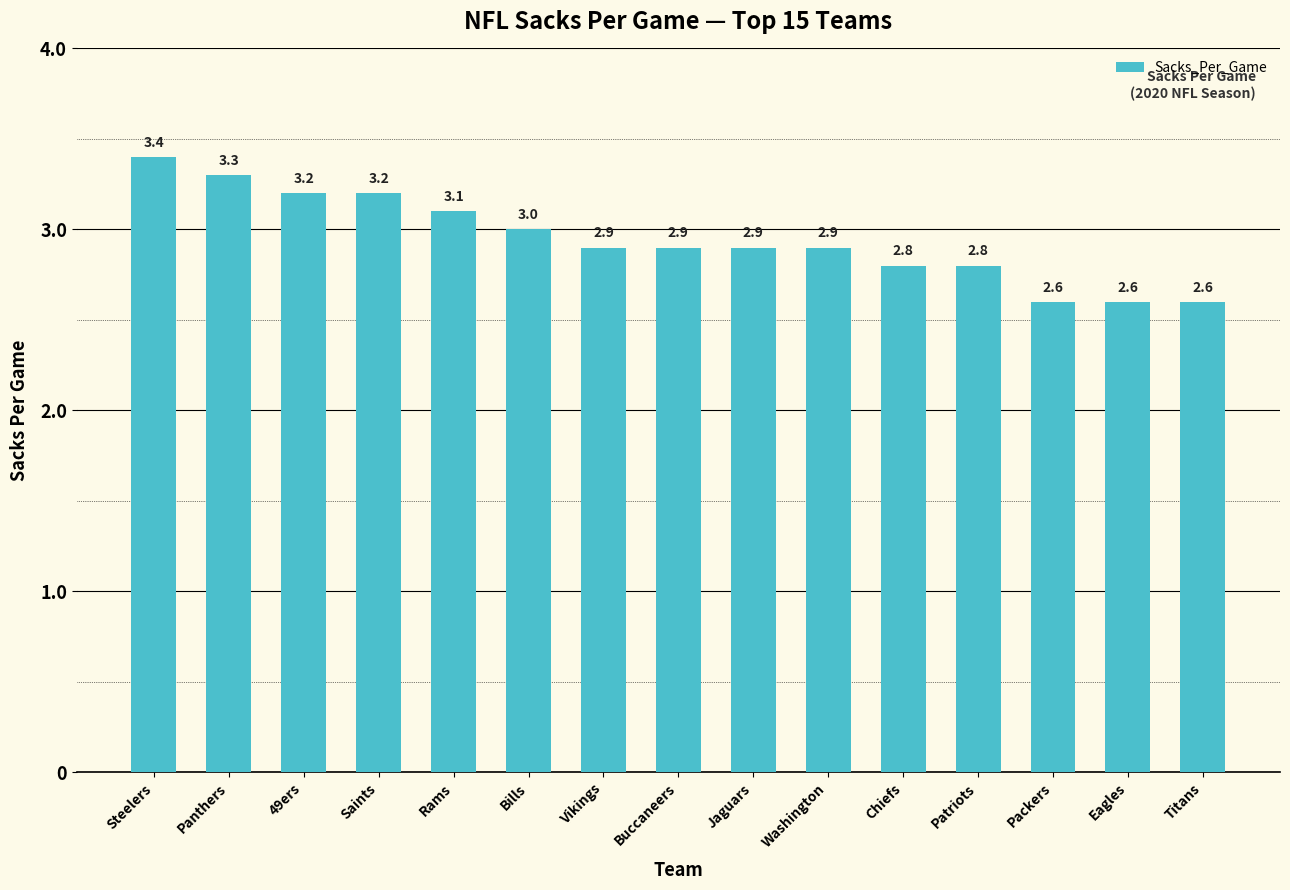

At which label is the value closest to 3?

Bills